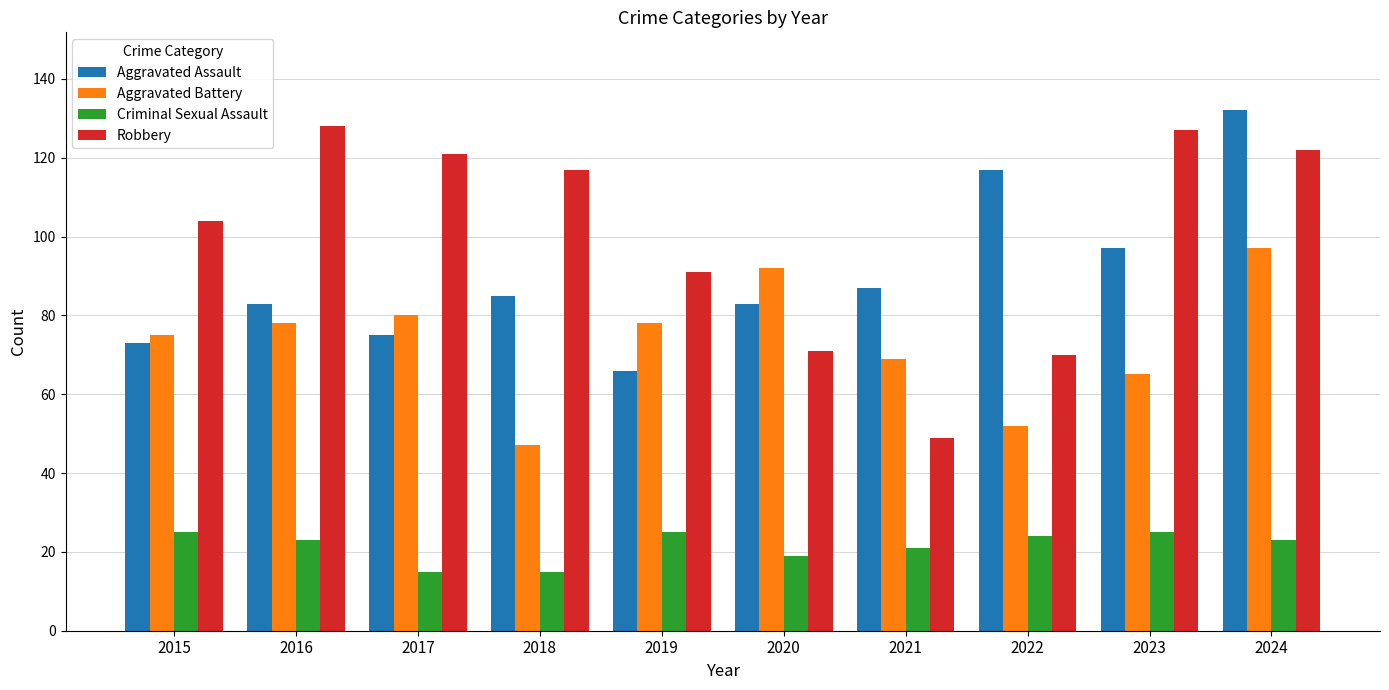

Are the bars horizontal?

No